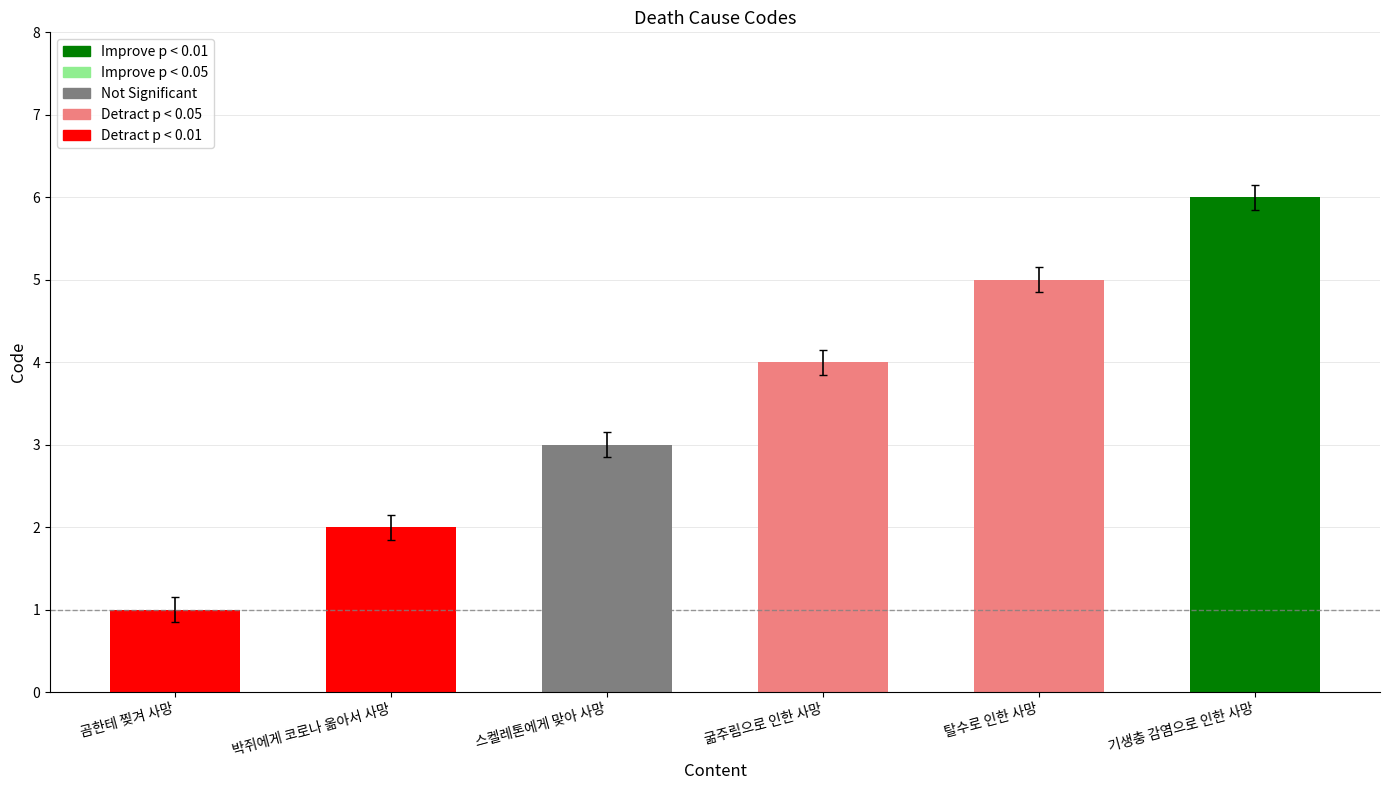

What is the greatest value displayed?

6